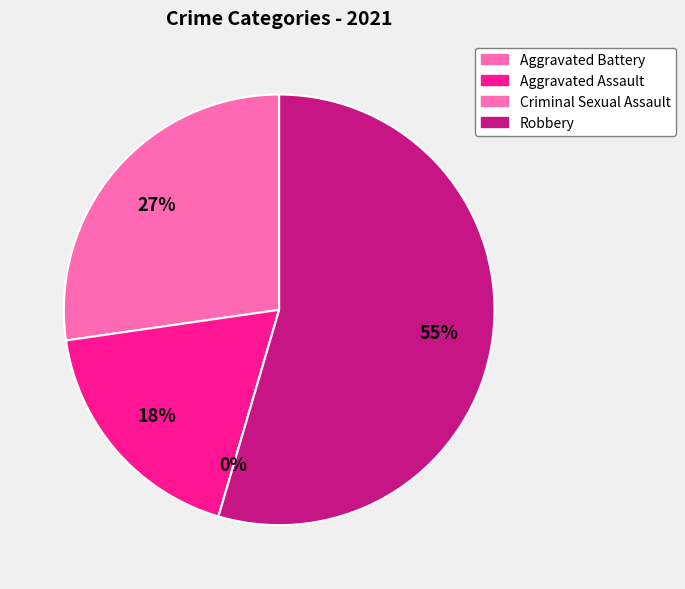

What percentage do Criminal Sexual Assault and Robbery together represent?

54.5%